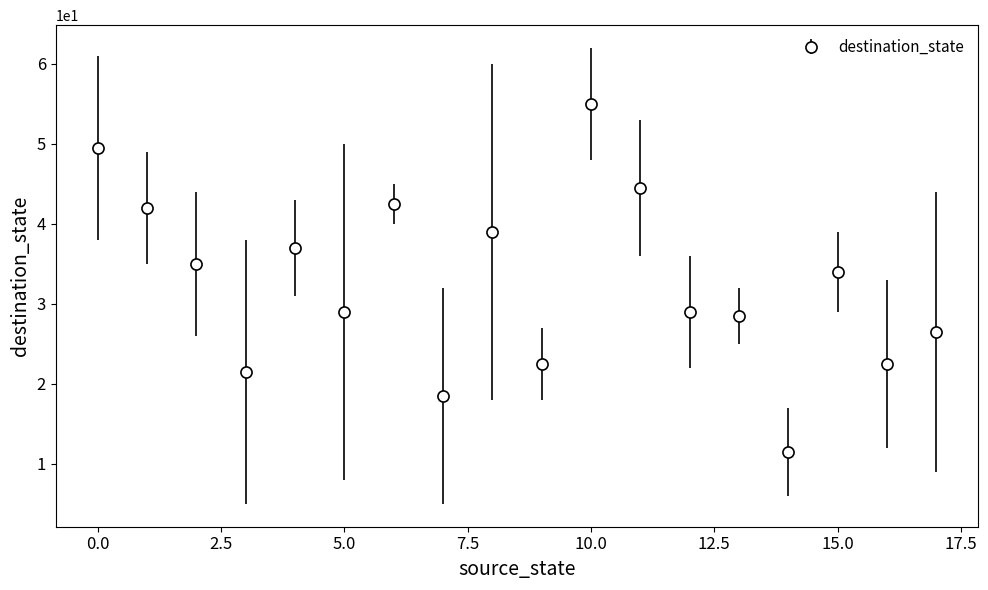

What is the smallest value displayed?

11.5